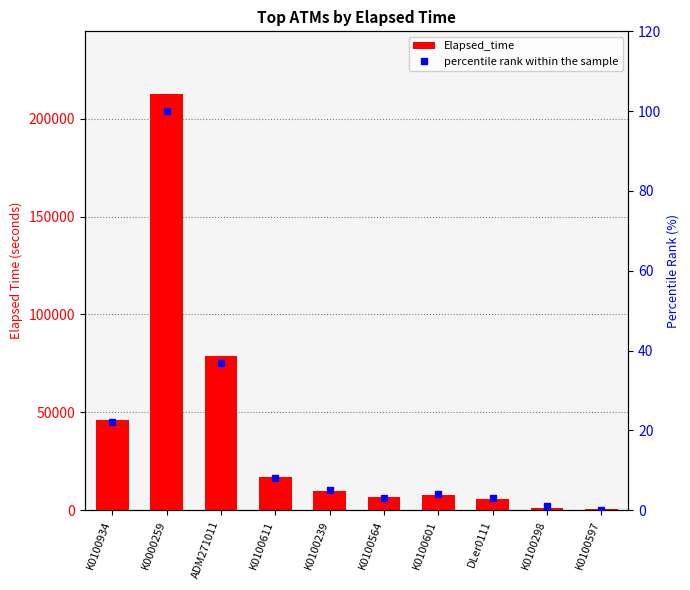

What is the difference between the maximum and minimum values in the Elapsed_time series?

212128